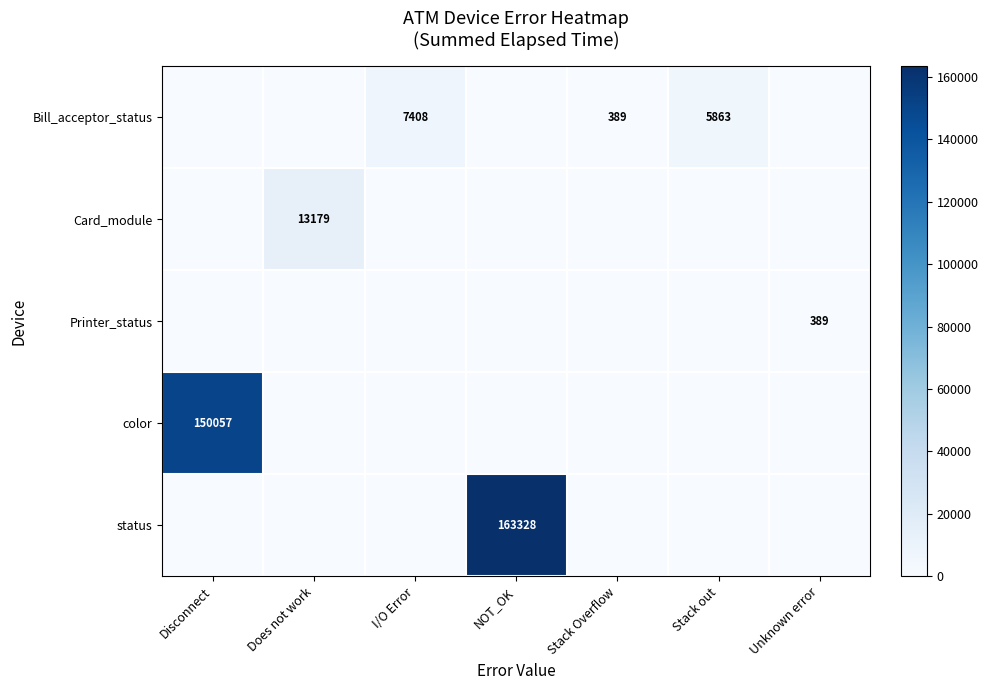

True or false: status has a value of 45858 at NOT_OK.

False